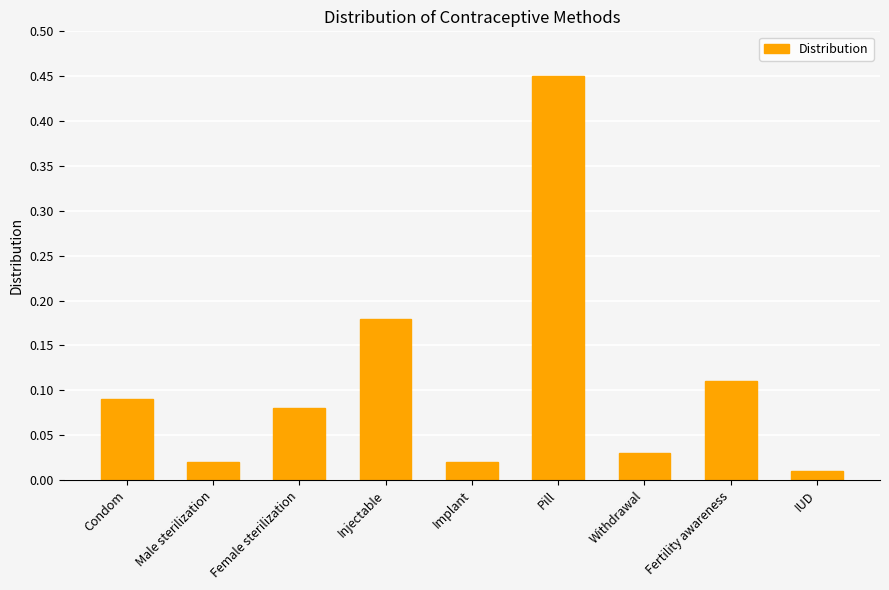

What is the label of the 9th bar from the right?

Condom